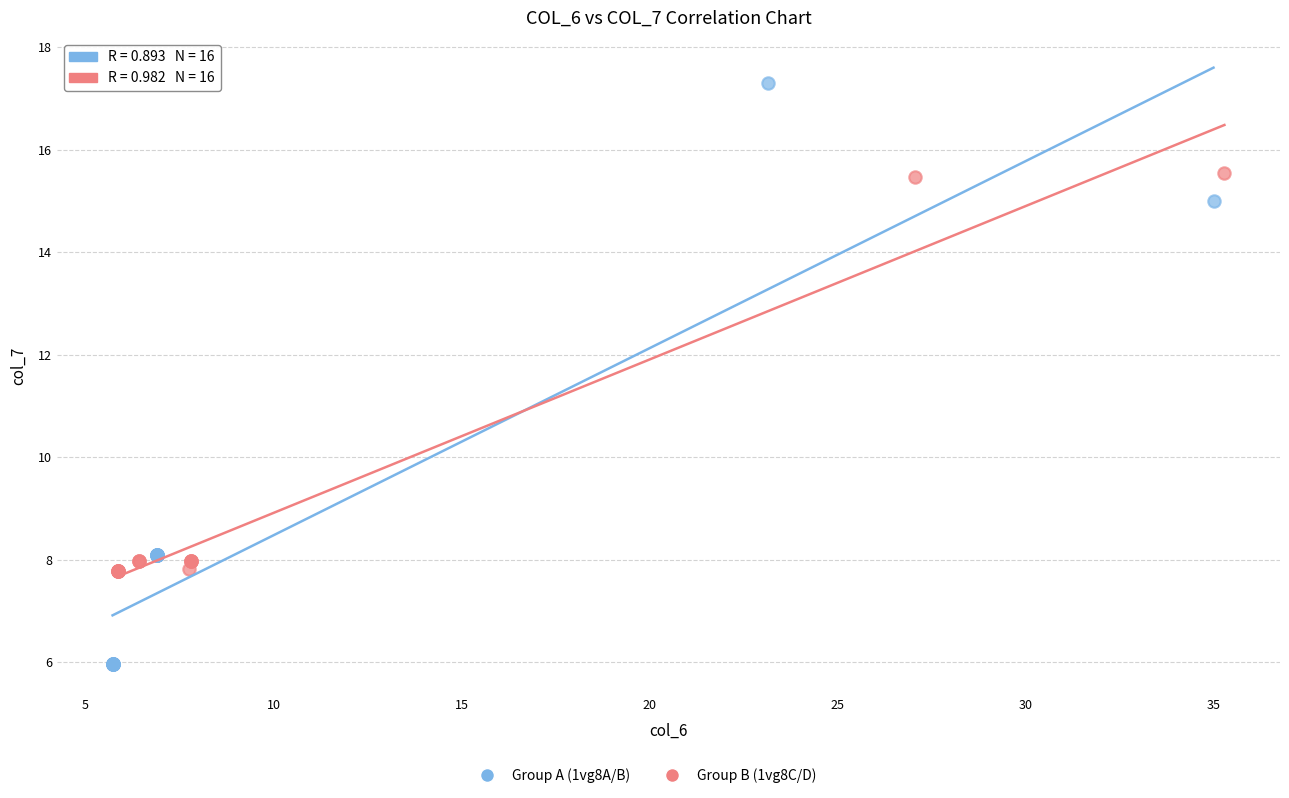

Which series has the largest Y range (max minus min)?

Group A (1vg8A/B)